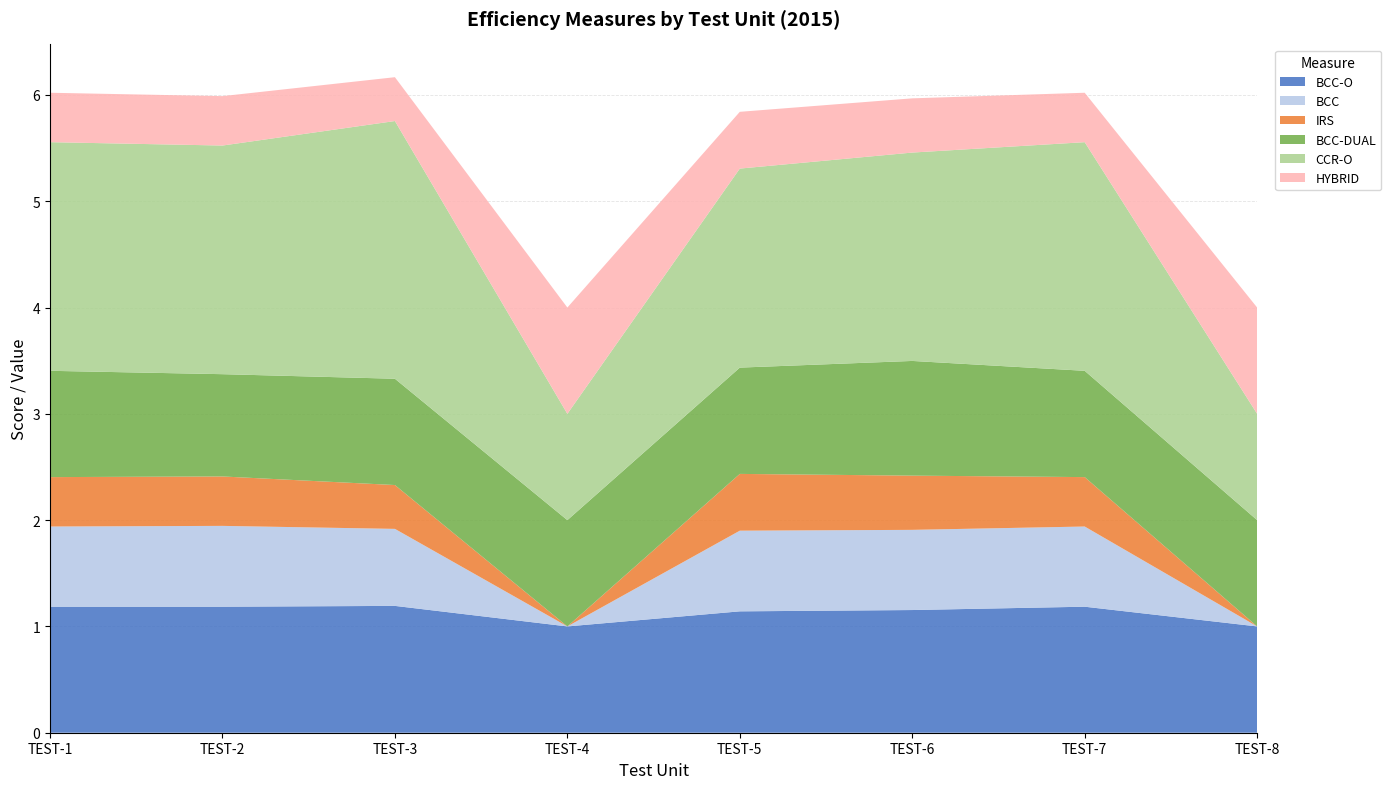

Reading right to left, what are all the values shown in this chart?

BCC-O: TEST-8=1.0	TEST-7=1.2	TEST-6=1.2	TEST-5=1.1	TEST-4=1.0	TEST-3=1.2	TEST-2=1.2	TEST-1=1.2
BCC: TEST-8=0.0	TEST-7=0.8	TEST-6=0.8	TEST-5=0.8	TEST-4=0.0	TEST-3=0.7	TEST-2=0.8	TEST-1=0.8
IRS: TEST-8=0.0	TEST-7=0.5	TEST-6=0.5	TEST-5=0.5	TEST-4=0.0	TEST-3=0.4	TEST-2=0.5	TEST-1=0.5
BCC-DUAL: TEST-8=1.0	TEST-7=1.0	TEST-6=1.1	TEST-5=1.0	TEST-4=1.0	TEST-3=1.0	TEST-2=1.0	TEST-1=1.0
CCR-O: TEST-8=1.0	TEST-7=2.2	TEST-6=2.0	TEST-5=1.9	TEST-4=1.0	TEST-3=2.4	TEST-2=2.2	TEST-1=2.2
HYBRID: TEST-8=1.0	TEST-7=0.5	TEST-6=0.5	TEST-5=0.5	TEST-4=1.0	TEST-3=0.4	TEST-2=0.5	TEST-1=0.5